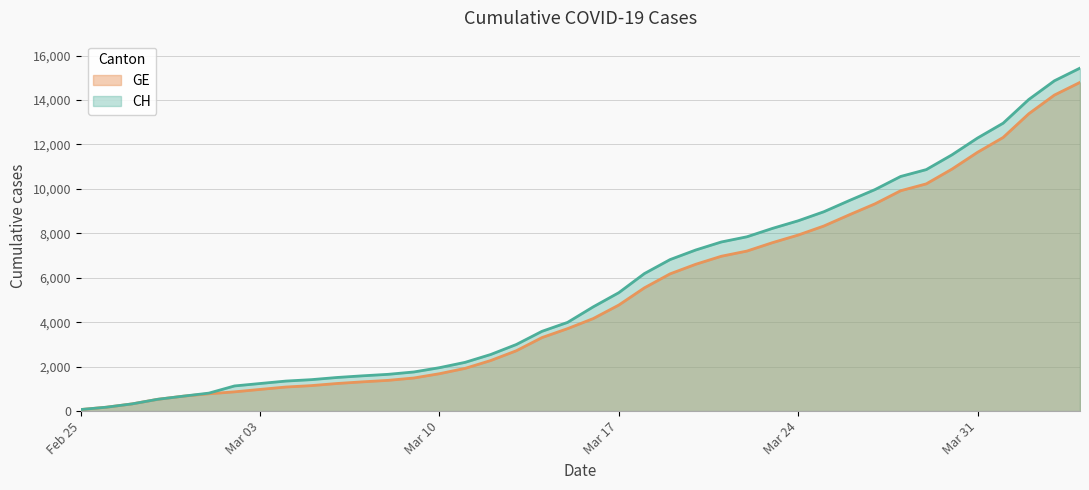

Is it true that GE equals 14220 at 2020-04-03?

True